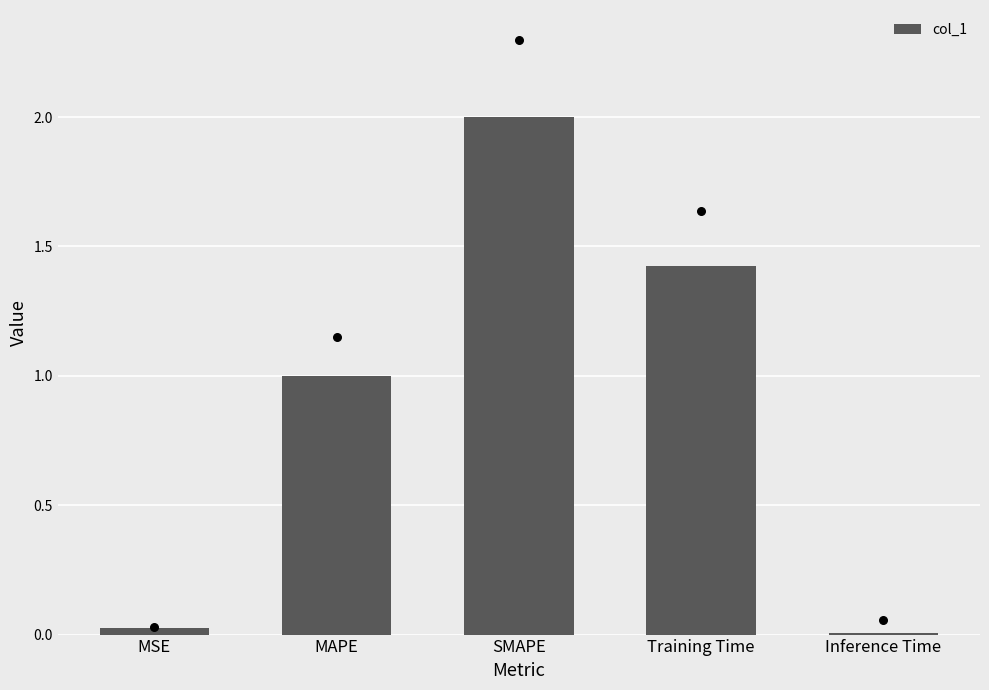

Which has a higher value, MSE or SMAPE?

SMAPE